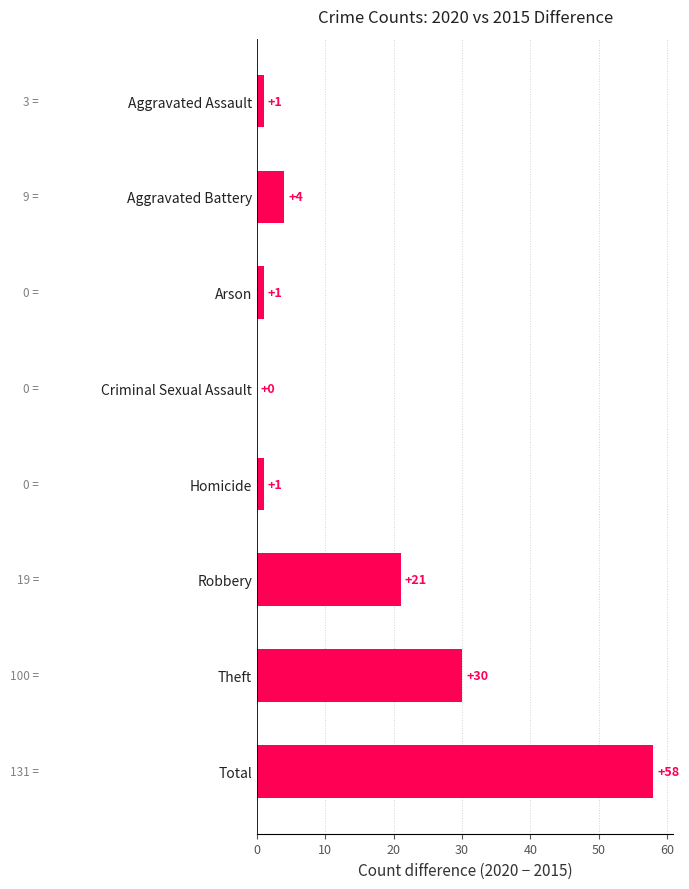

What is the maximum value shown in the chart?

58